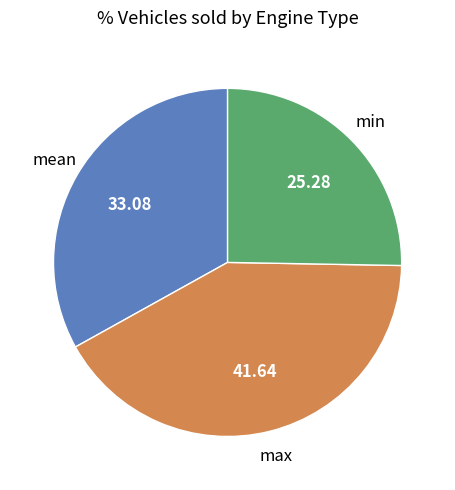

Is there a majority slice in this chart?

No